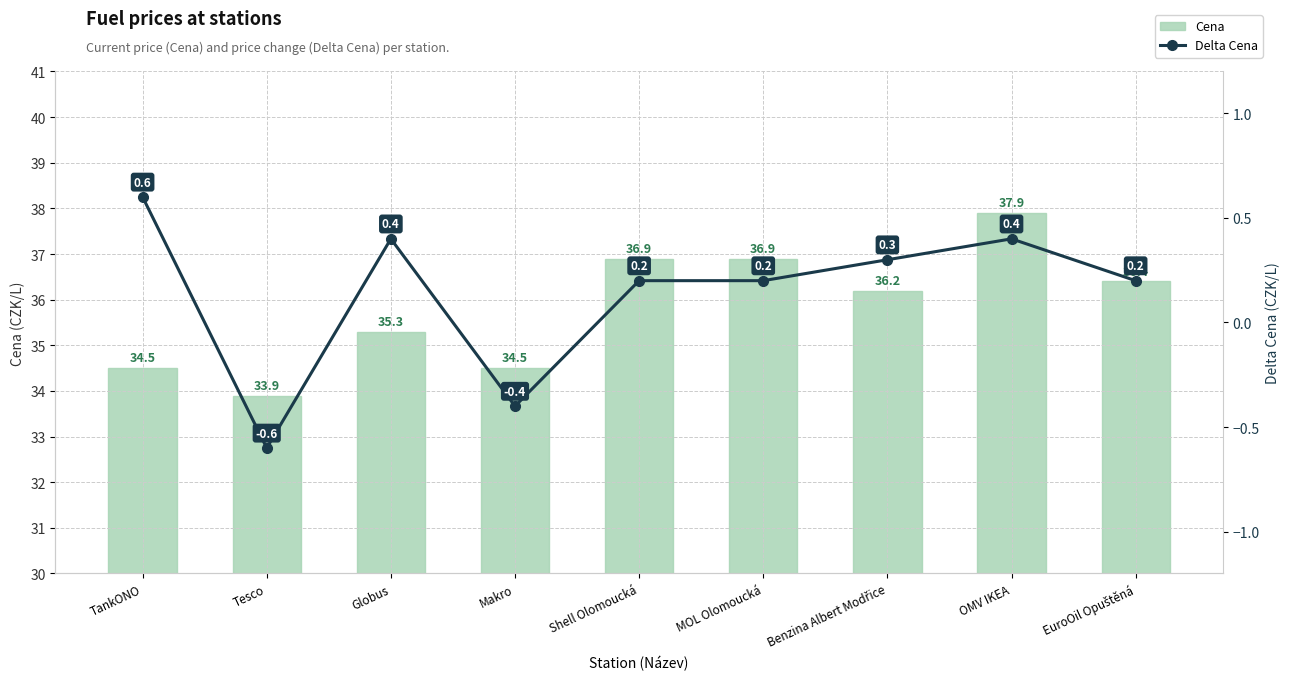

Is the value of Cena at Makro greater than the value of Delta Cena at Makro?

Yes